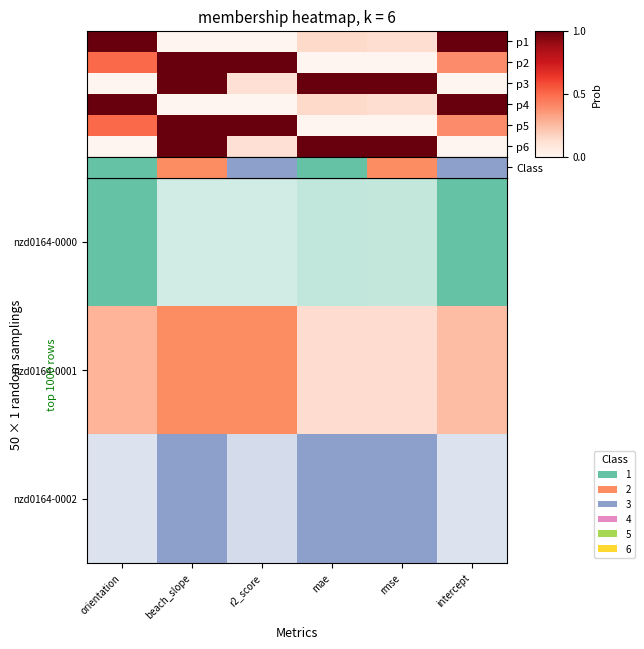

List the series in order of their peak value, highest first.

Class, p2, p3, p4, p5, p6